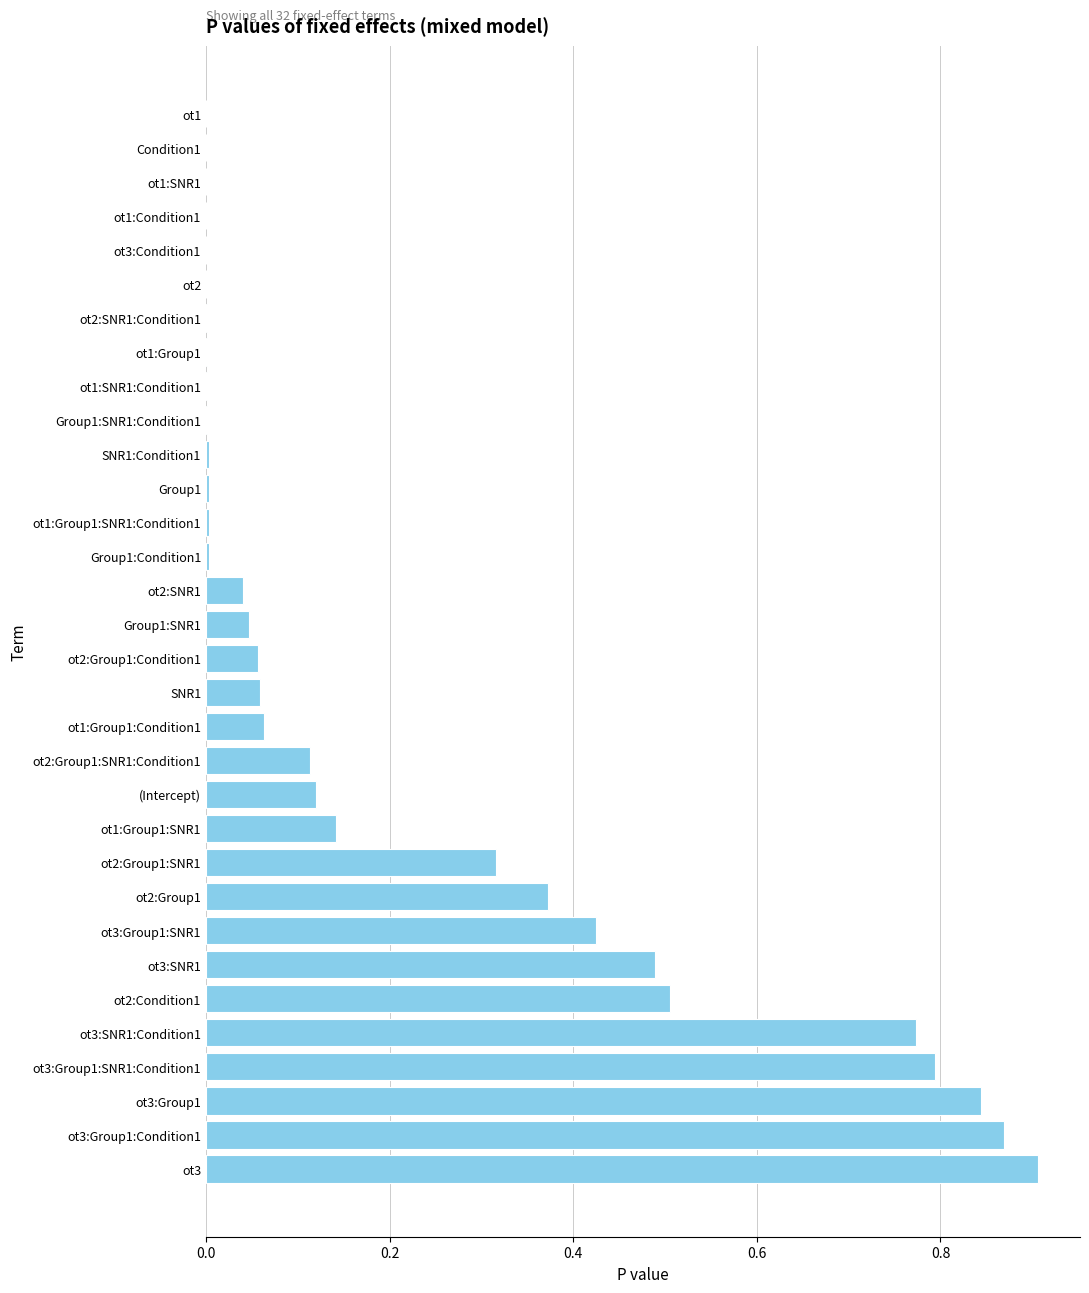

Which category has the highest value across all series?

ot3